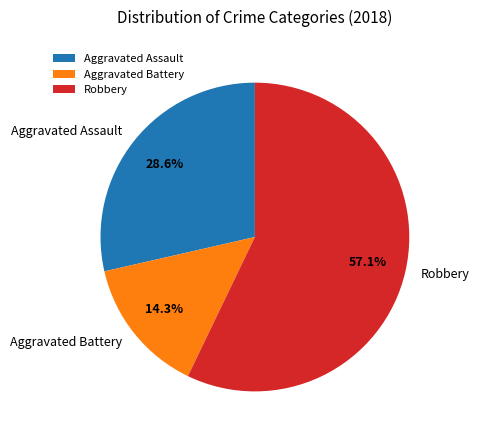

Rank the categories by value from lowest to highest.

Aggravated Battery, Aggravated Assault, Robbery